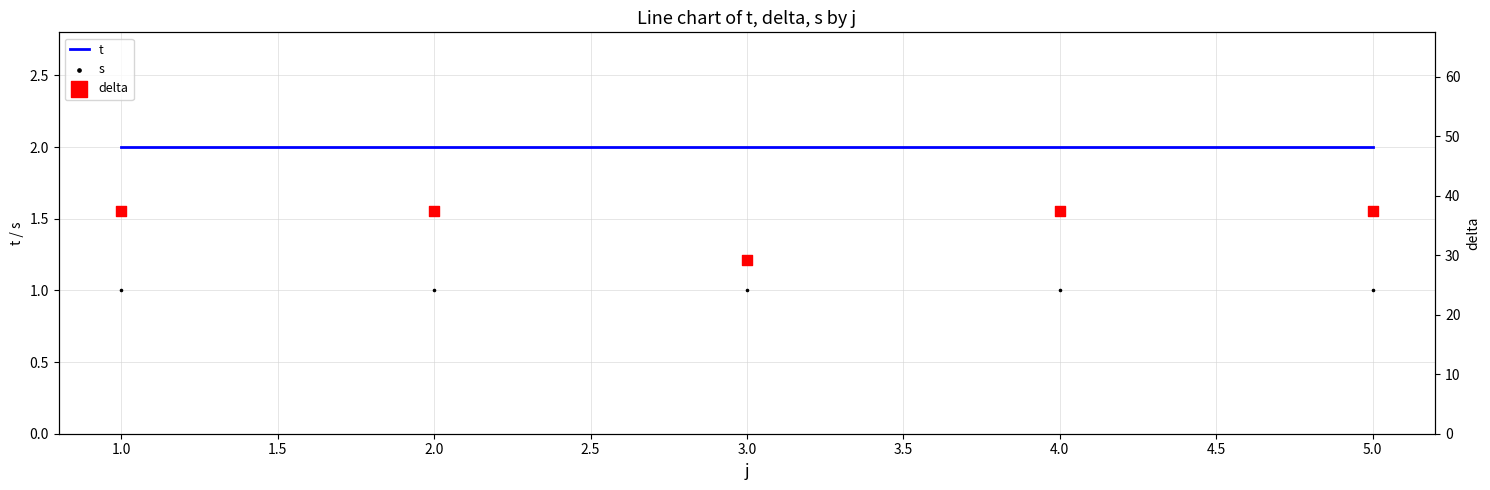

Which series has the largest total across all categories?

delta